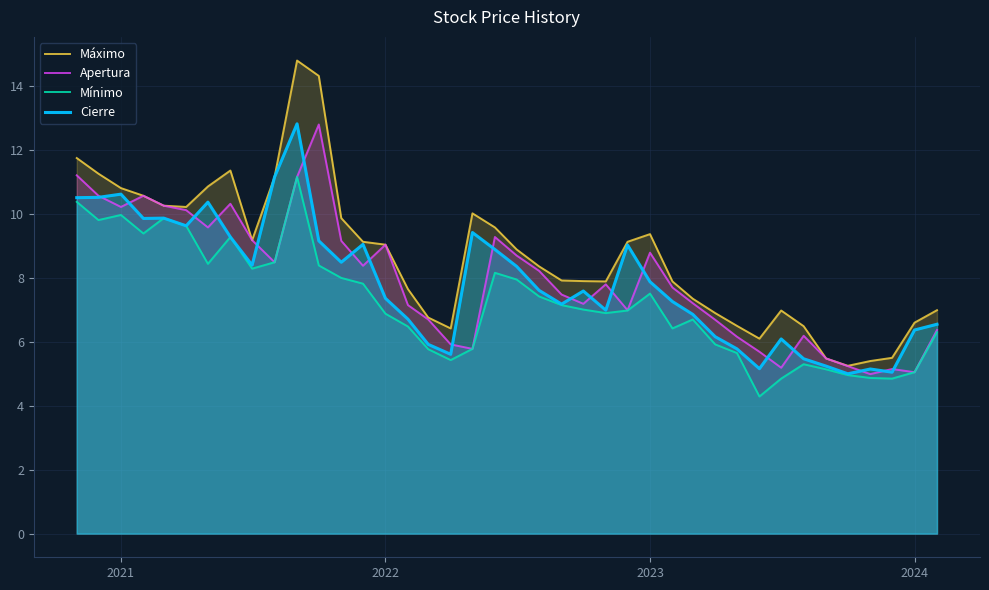

What value does the Mínimo series have at 2022?

6.9